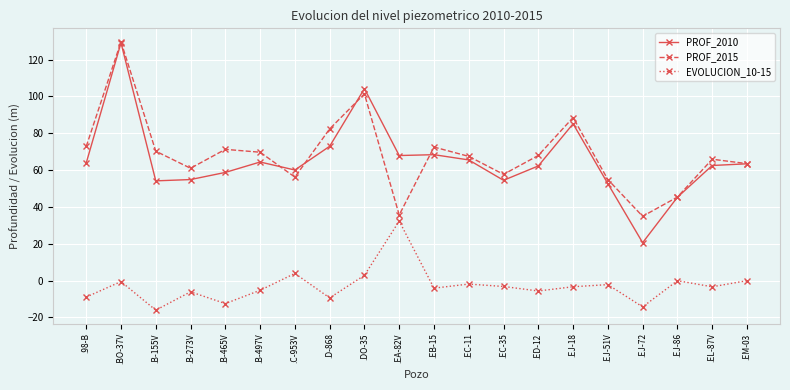

Is this an area chart (filled region under the line)?

No